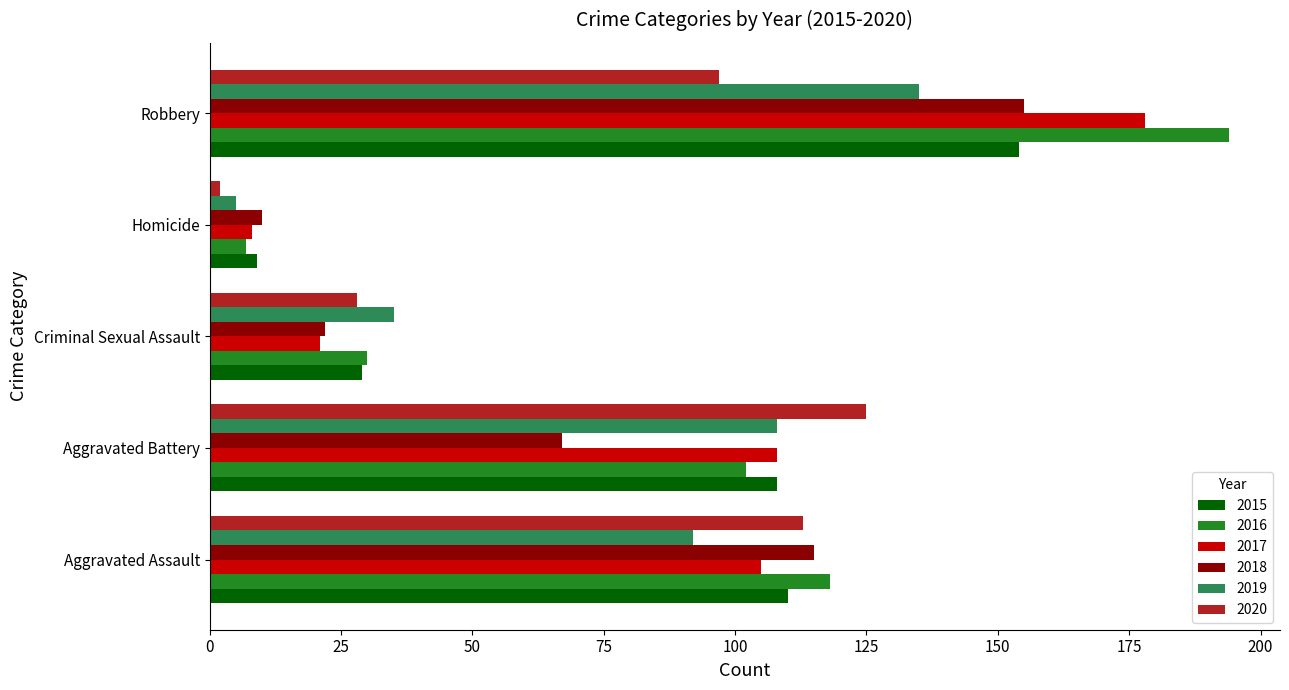

At which label is 2018 closest to 82?

Aggravated Battery